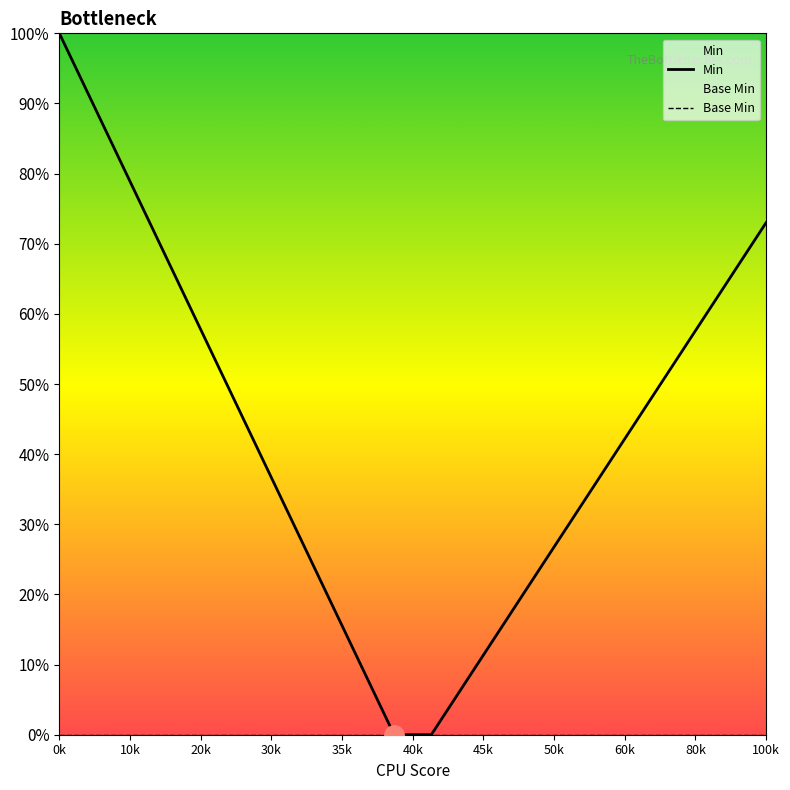

True or false: Min has more than 1 interior local peaks.

False